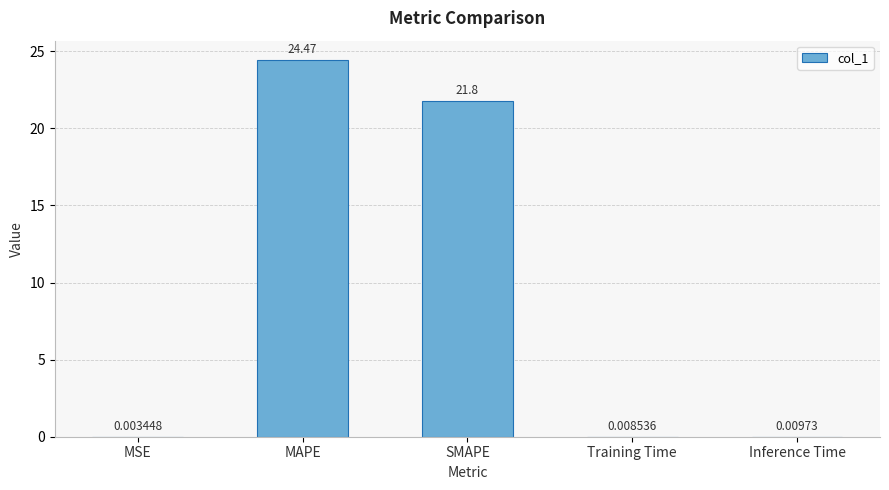

What is the sum of all values?

46.3